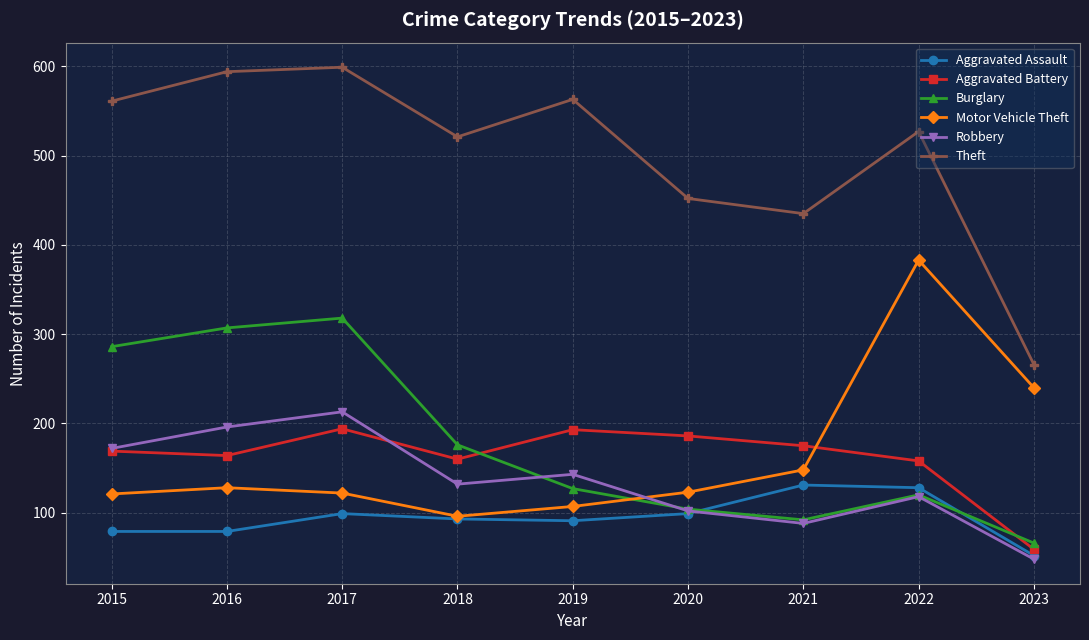

Which series has the largest total across all categories?

Theft